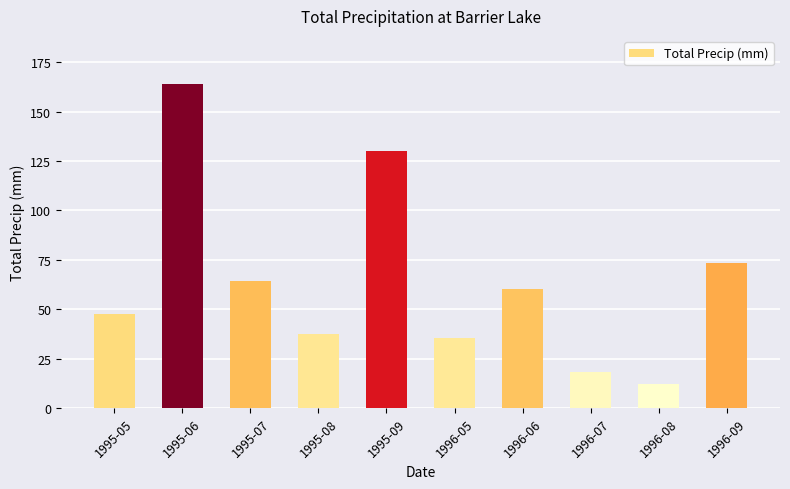

What is the approximate value at 1996-09?

73.2